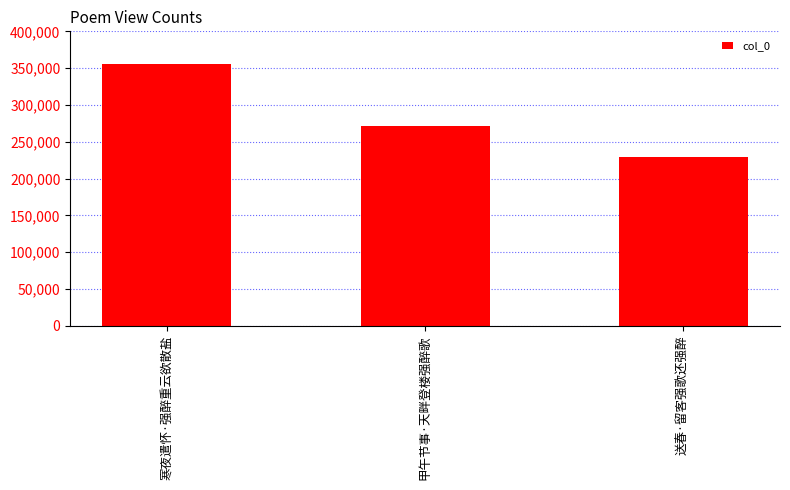

What value does the data have at 甲午节事·天畔登楼强醉歌, to the nearest 10?

271440